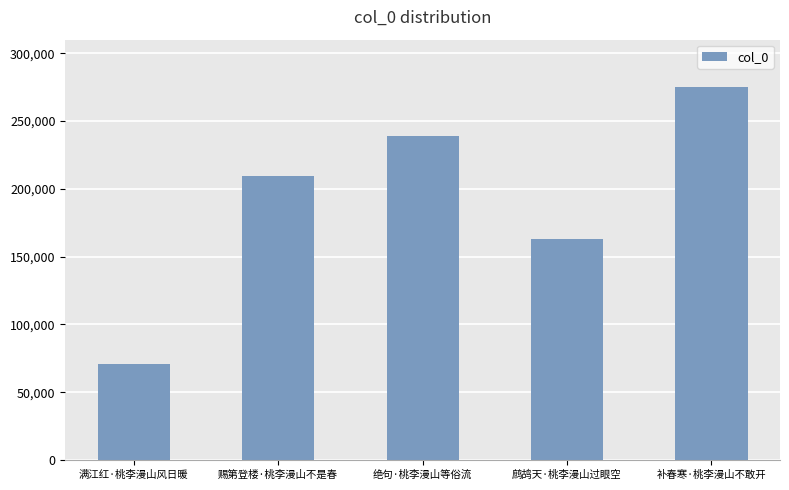

What value does the data have at 满江红·桃李漫山风日暖, to the nearest 10?

70460